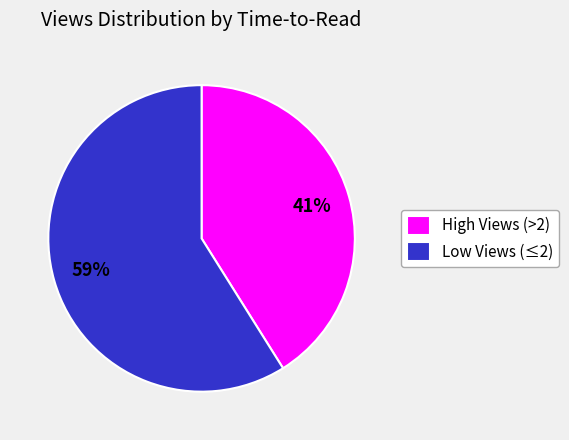

True or false: High Views (>2) accounts for 50% of the total.

False